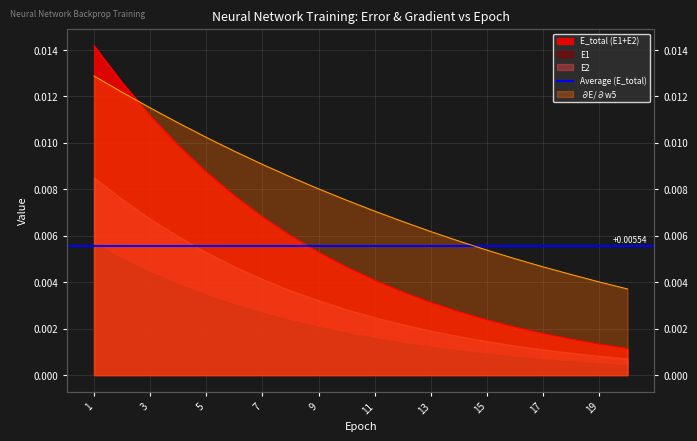

At which category is the sum across all series the highest?

1